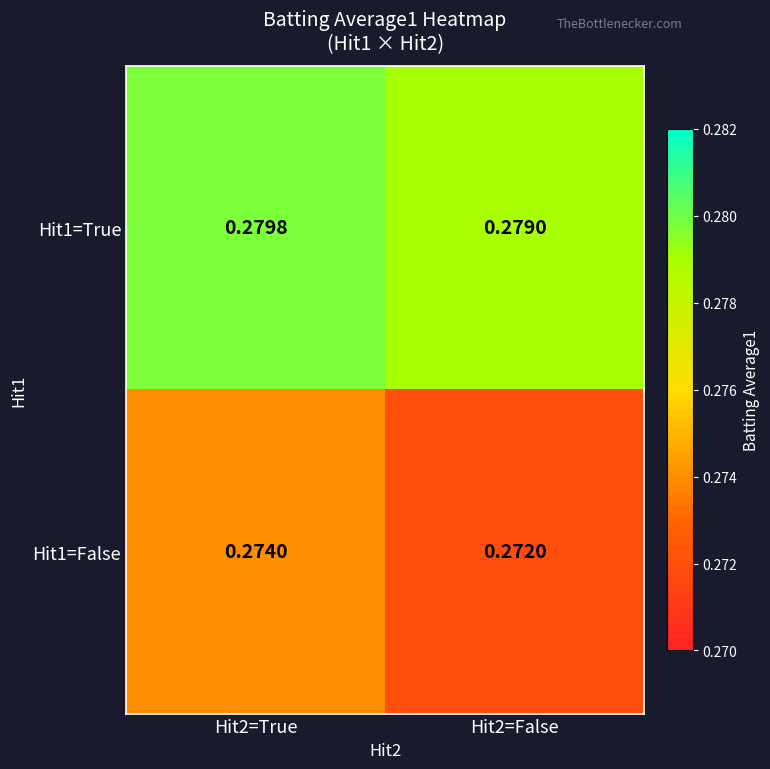

Rank the series by their maximum value, from highest to lowest.

Hit1=True, Hit1=False